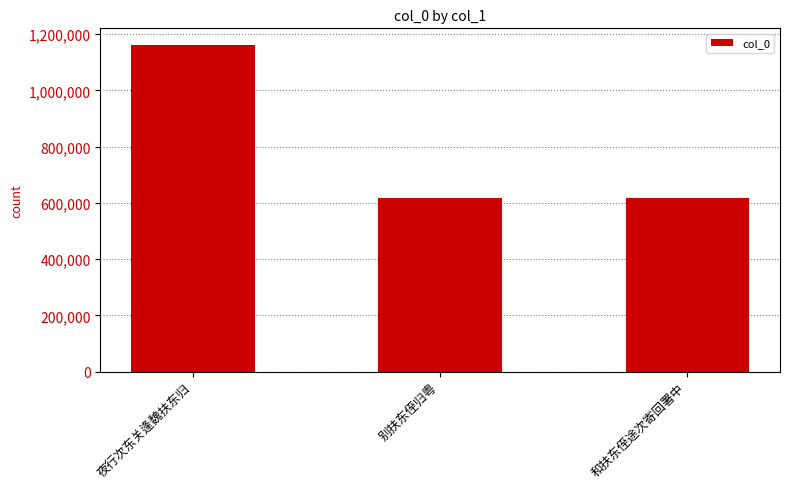

Which label corresponds to the largest value in the chart?

夜行次东关逢魏扶东归